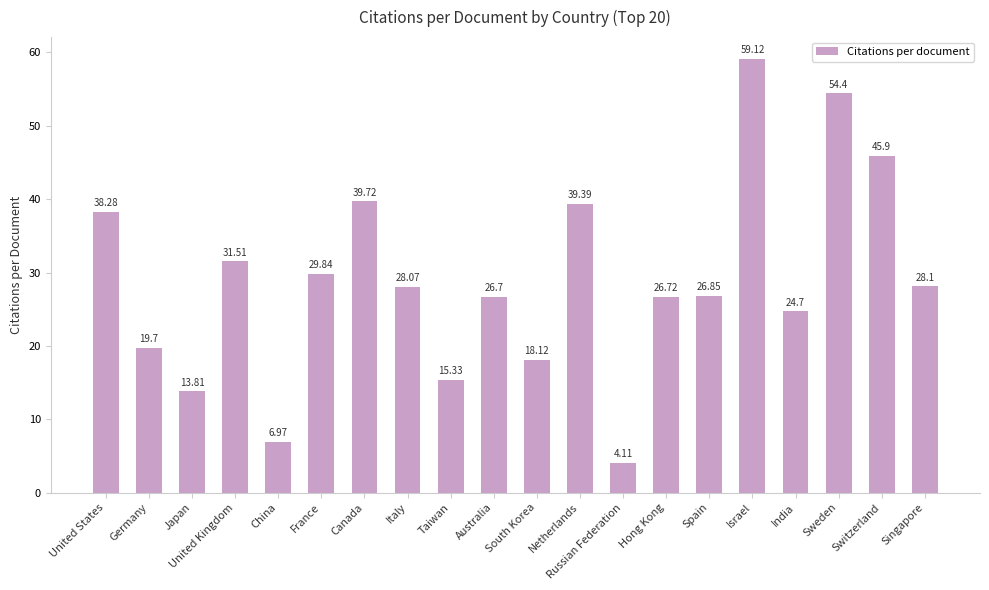

Reading left to right, transcribe all the data shown in this chart.

United States=38.3	Germany=19.7	Japan=13.8	United Kingdom=31.5	China=7.0	France=29.8	Canada=39.7	Italy=28.1	Taiwan=15.3	Australia=26.7	South Korea=18.1	Netherlands=39.4	Russian Federation=4.1	Hong Kong=26.7	Spain=26.9	Israel=59.1	India=24.7	Sweden=54.4	Switzerland=45.9	Singapore=28.1